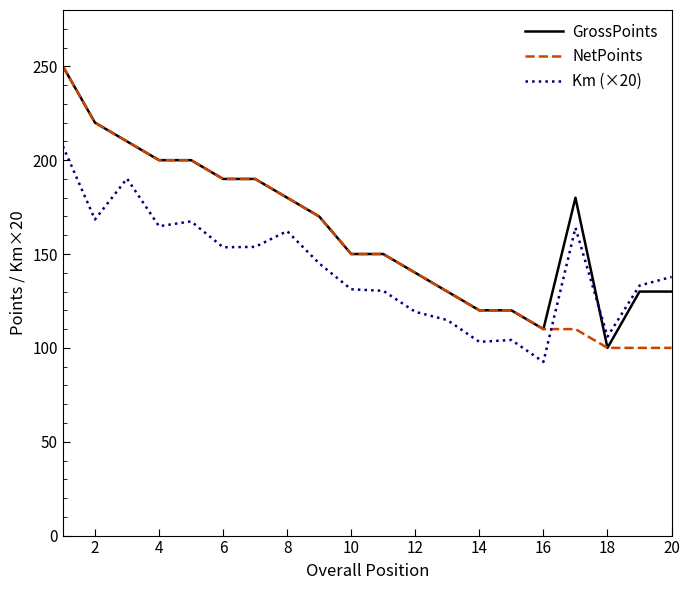

What is the minimum value shown in the chart?

92.5